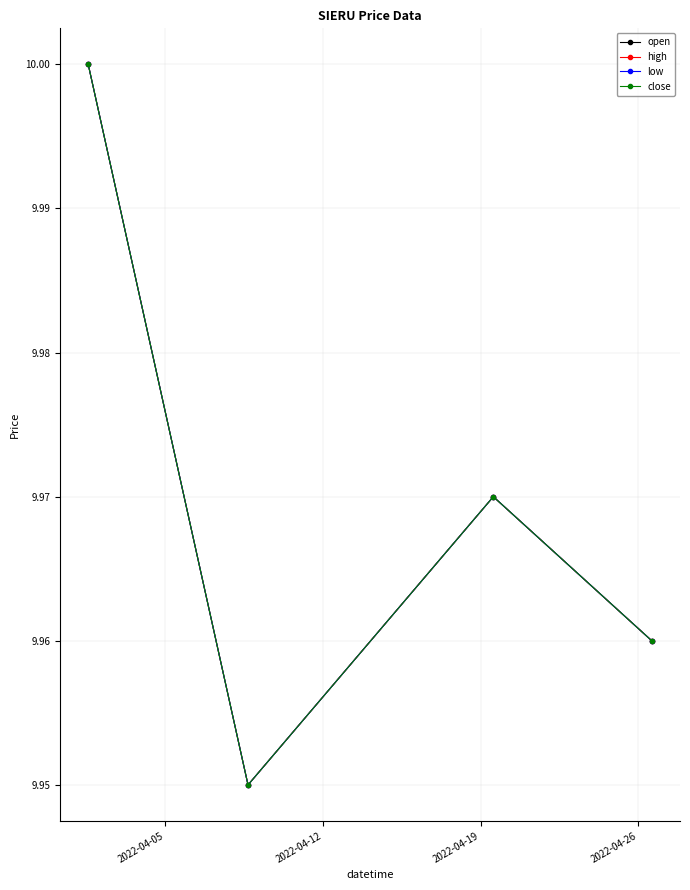

What is the average value of the close series?

10.0